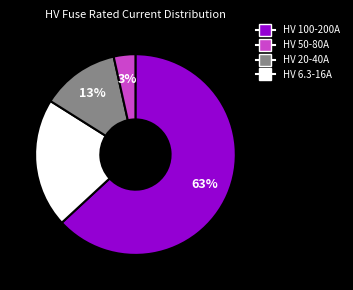

Is there any slice that represents more than half of the pie?

Yes